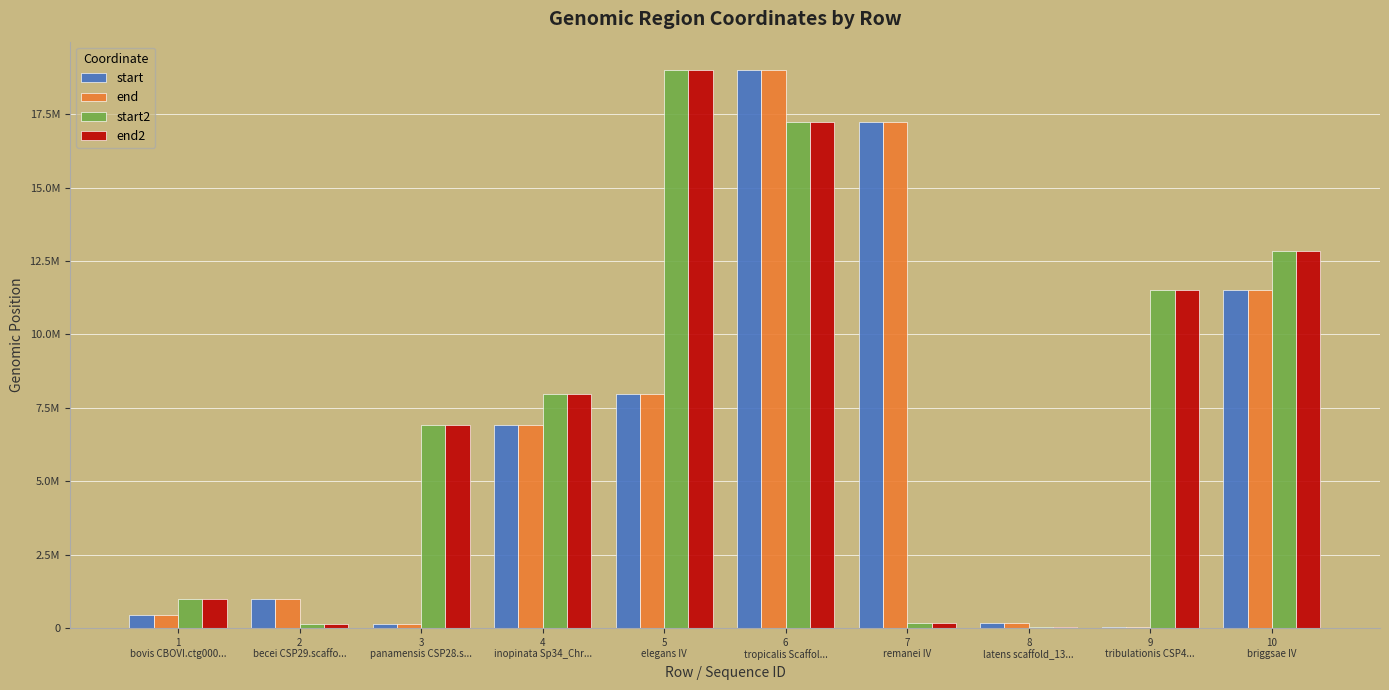

What are all the series names shown in the legend?

start, end, start2, end2